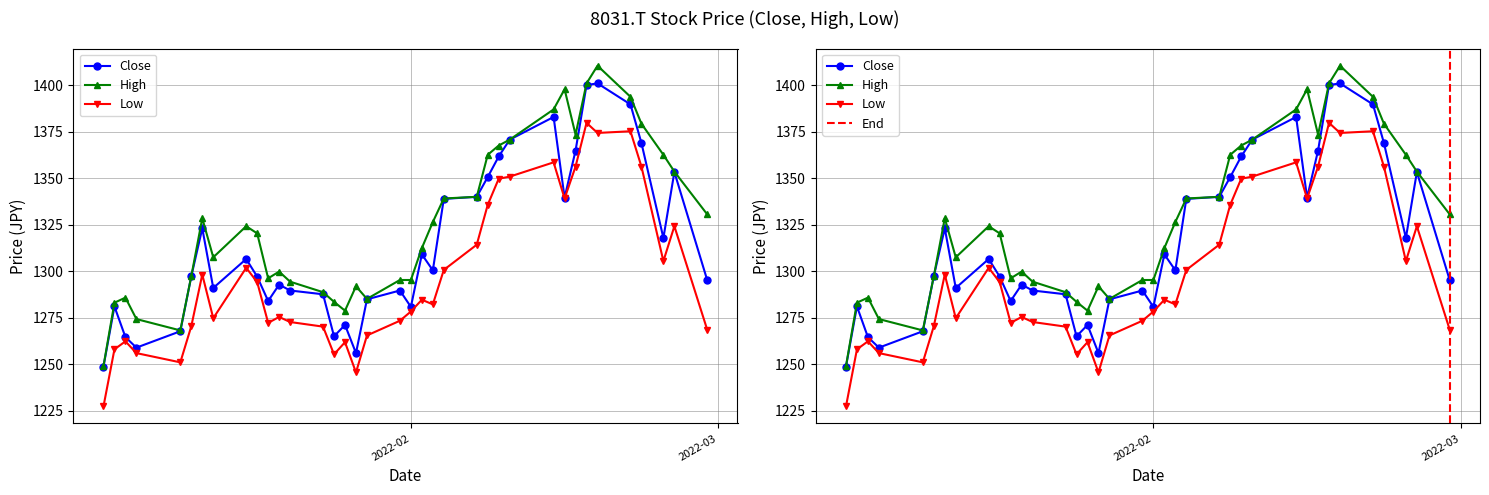

What are all the series names shown in the legend?

Close, High, Low